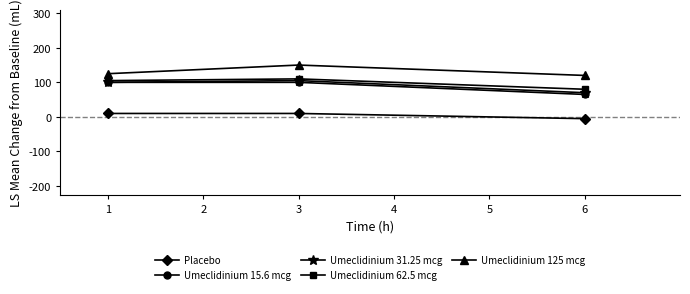

The value of Umeclidinium 15.6 mcg at 3 is 132. True or false?

False